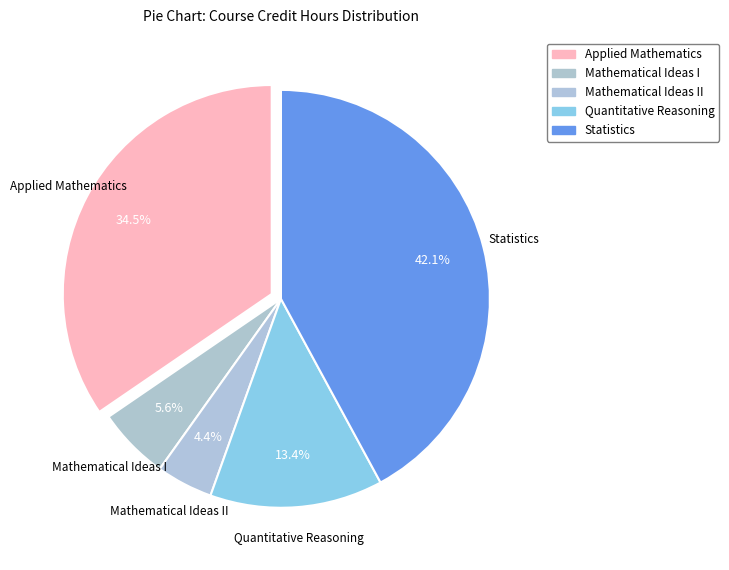

Is there a majority slice in this chart?

No